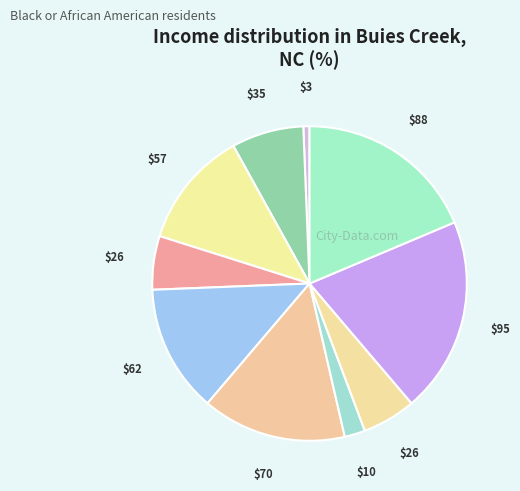

How many slices are in this pie chart?

10